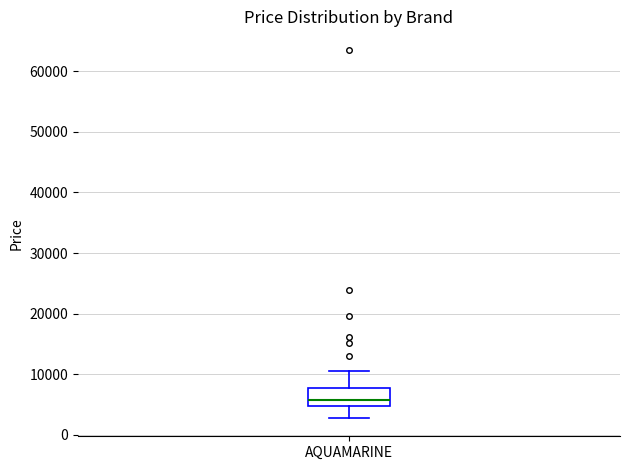

Where is the upper edge of the box for AQUAMARINE on the y-axis? The values are not printed on the chart, so give them approximately, as read against the axis.

8000